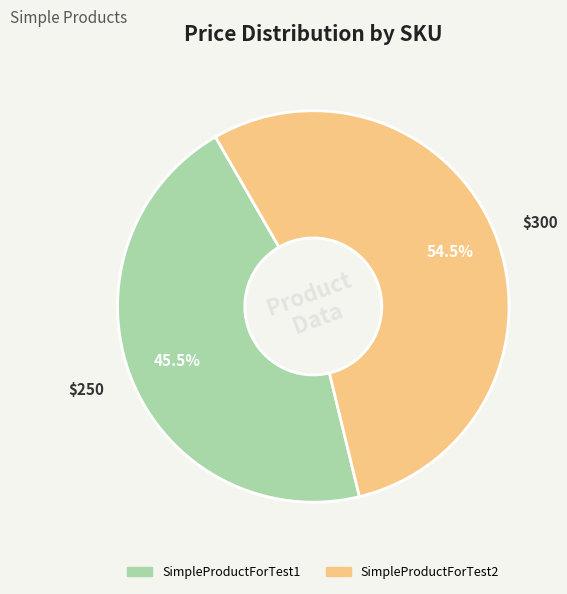

Rank the categories by value from lowest to highest.

SimpleProductForTest1, SimpleProductForTest2